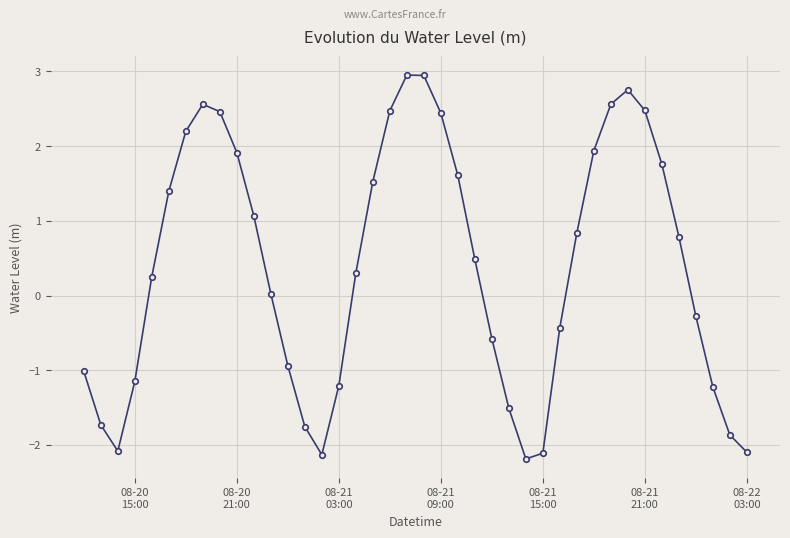

How many negative values are there?

17